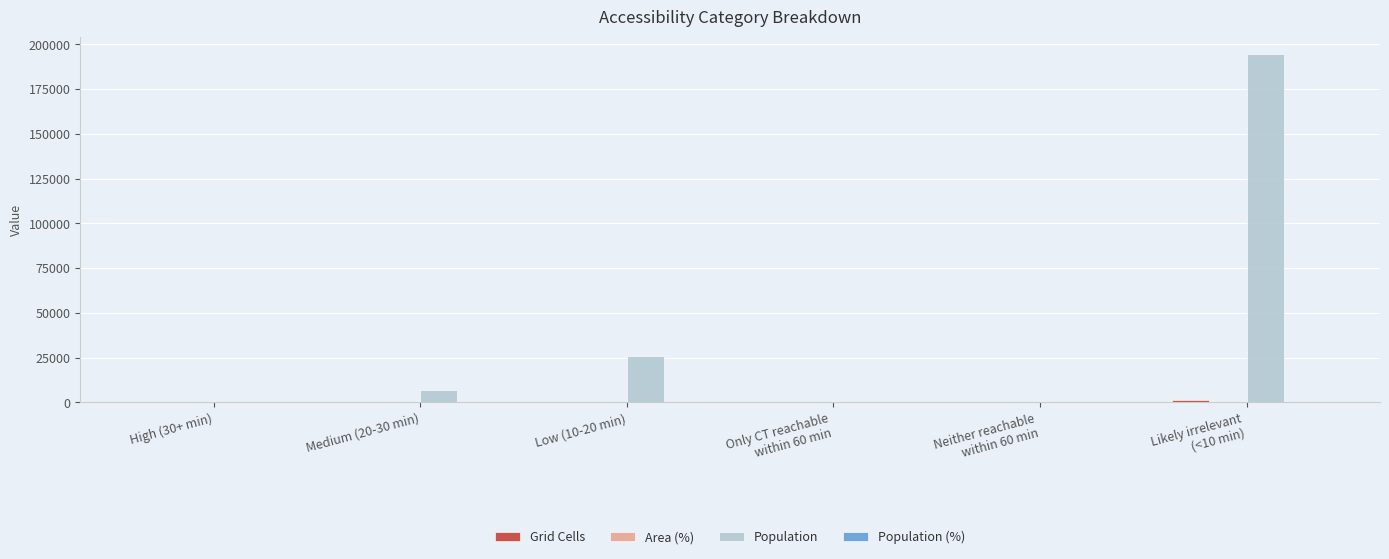

At which label is Population closest to 97267?

Low (10-20 min)